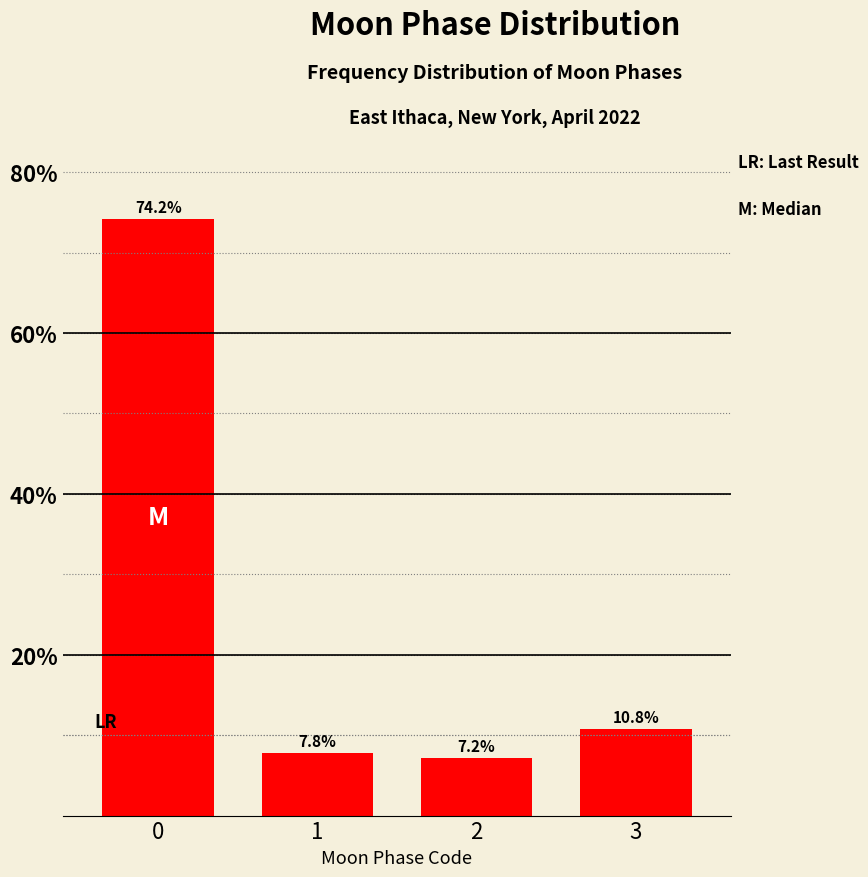

Reading right to left, transcribe all the data shown in this chart.

10.8	7.2	7.8	74.2